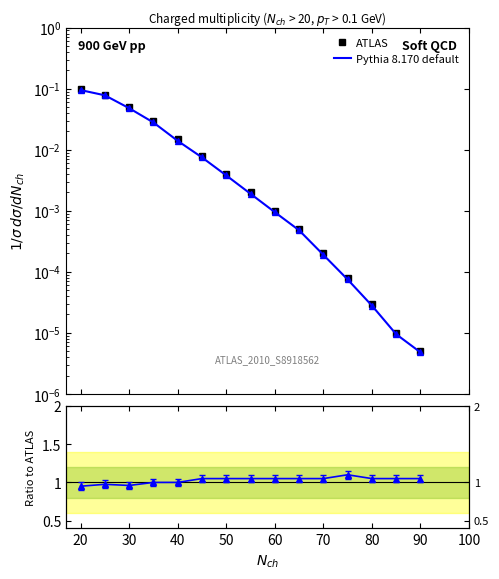

Which series changed the most between 30 and 80?

Pythia 8.170 default